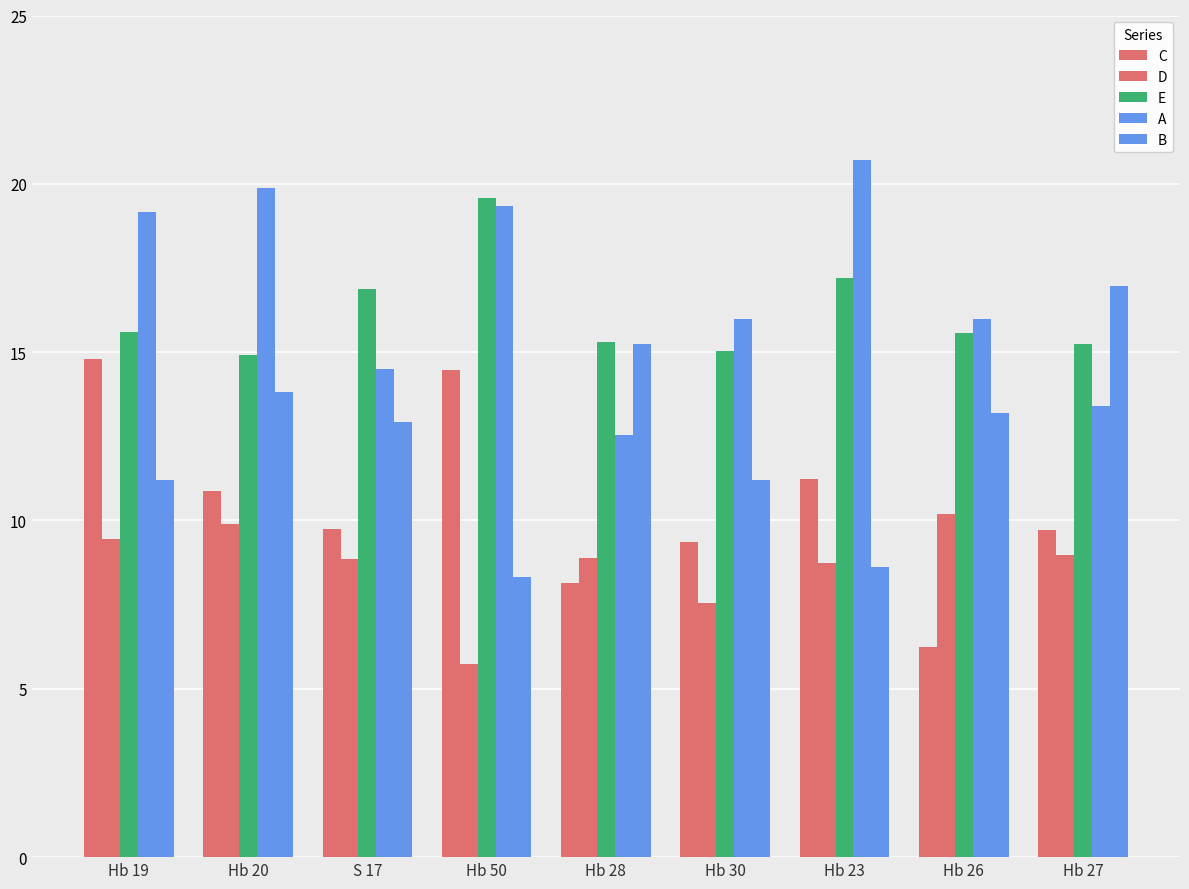

How many data points does each series have?

9